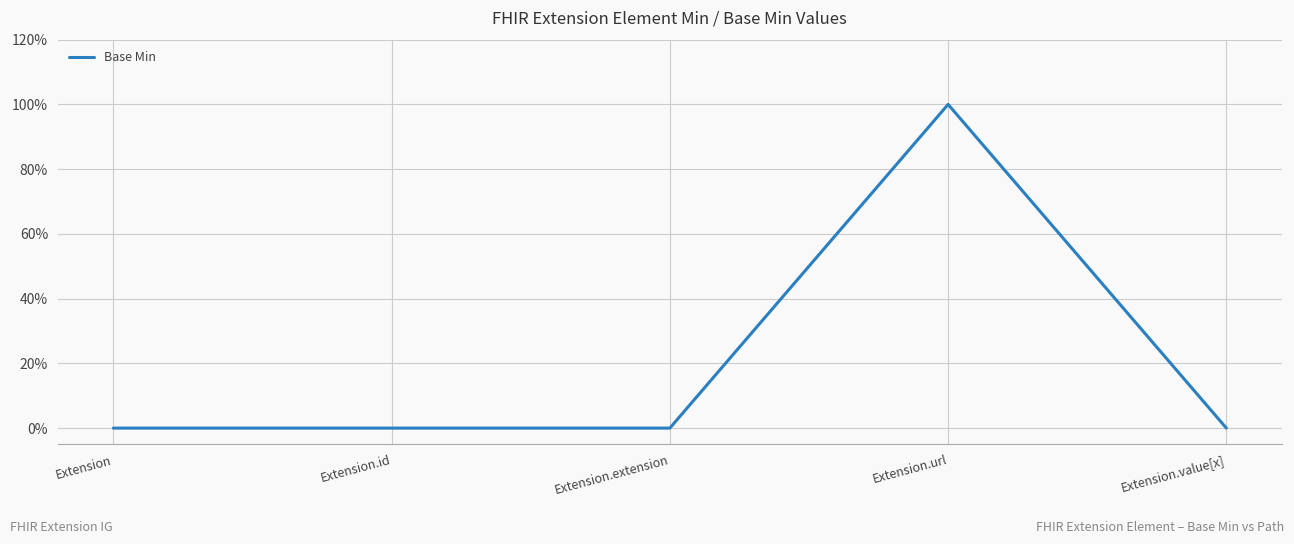

What is the greatest value displayed?

1